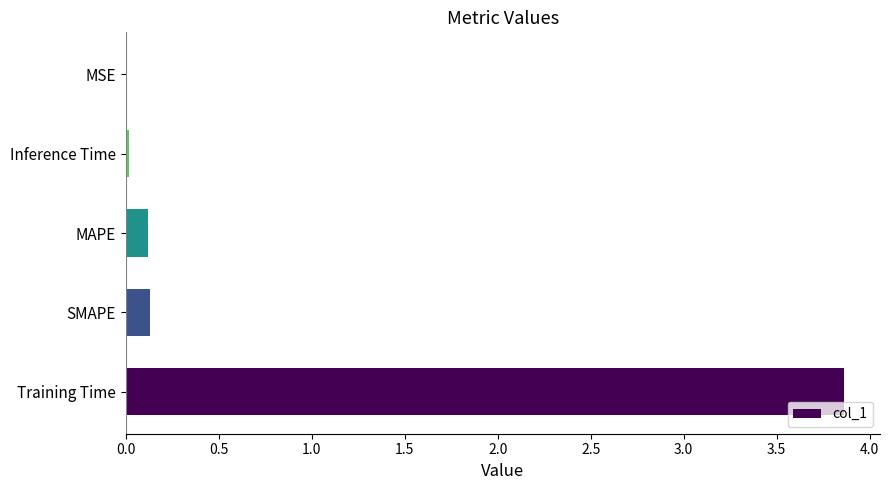

What is the sum of all values?

4.1